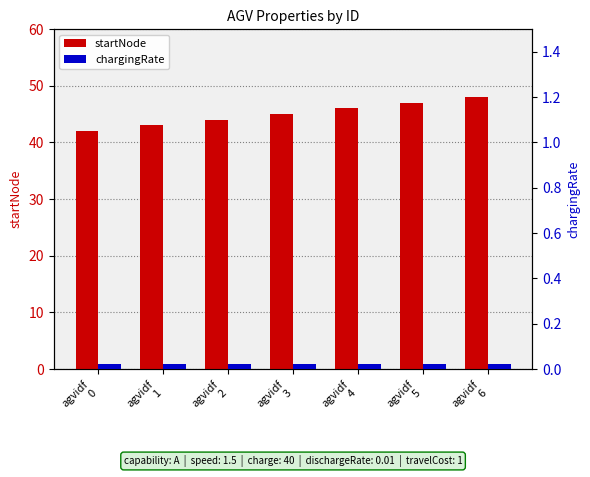

Between agvidf
2 and agvidf
4, which series saw the biggest shift?

startNode